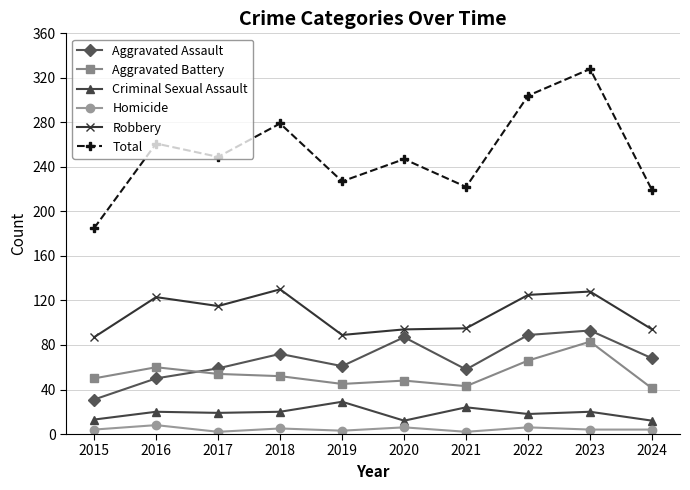

What is the lowest value of the Total series?

185